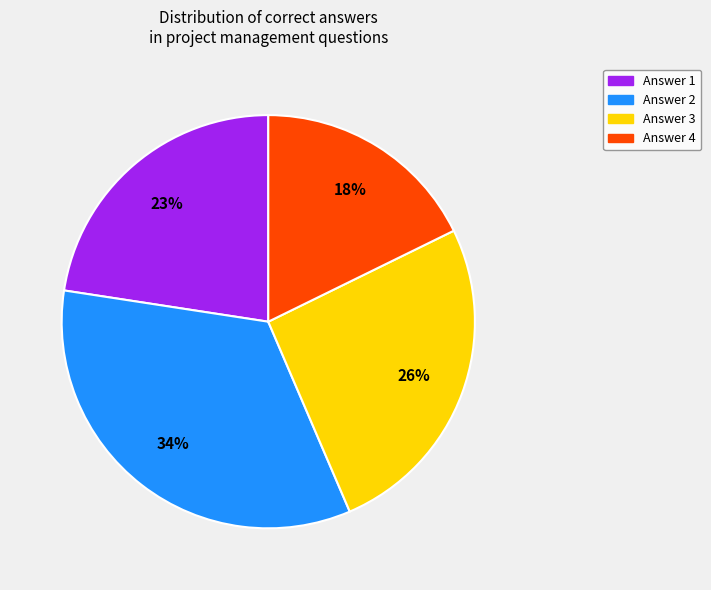

To the nearest percent, what percentage of the pie is Answer 4?

18%